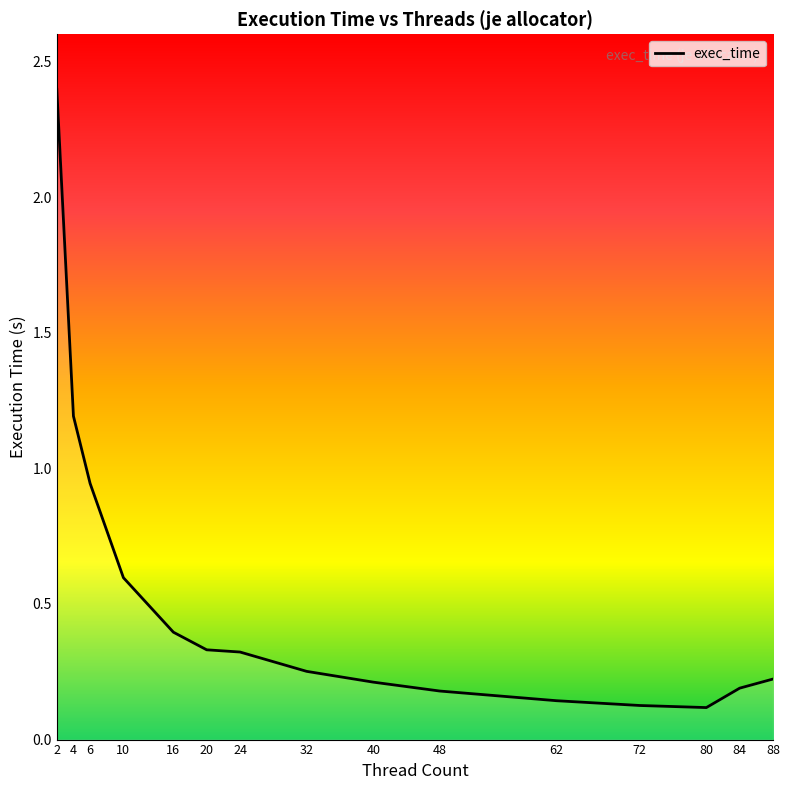

Rank the categories by value from highest to lowest.

2, 4, 6, 10, 16, 20, 24, 32, 88, 40, 84, 48, 62, 72, 80